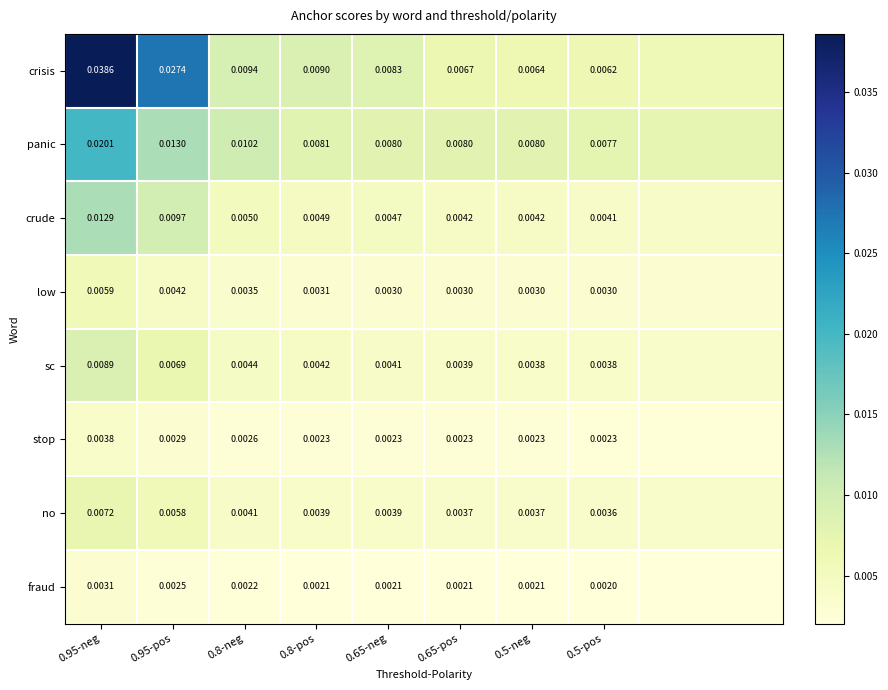

At 0.5-neg, list the series in order from smallest to largest.

fraud, stop, low, no, sc, crude, crisis, panic